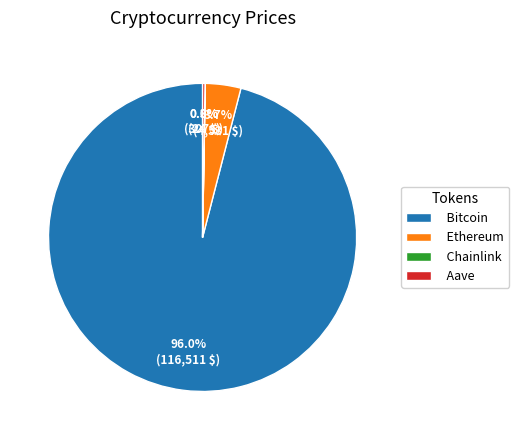

Does any single category account for the majority?

Yes